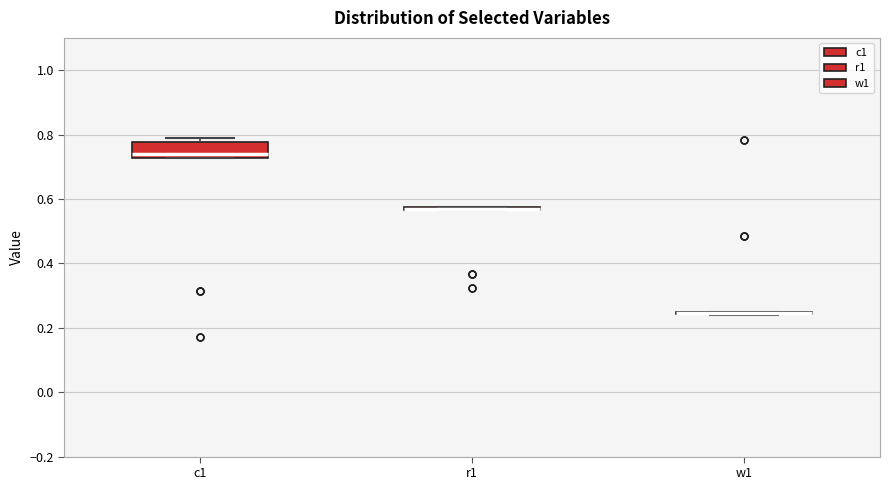

Which box is the tallest, from its lower edge to its upper edge?

c1